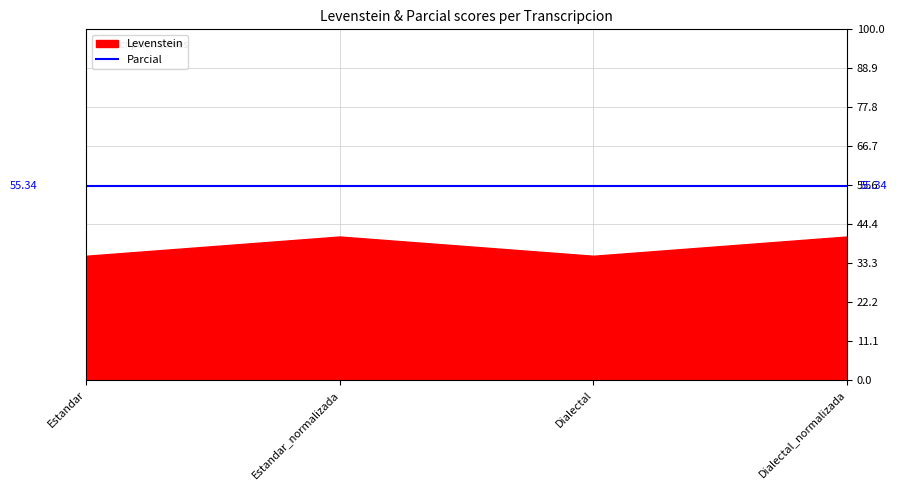

What is the sum of the Levenstein values at Estandar and Dialectal_normalizada?

76.3